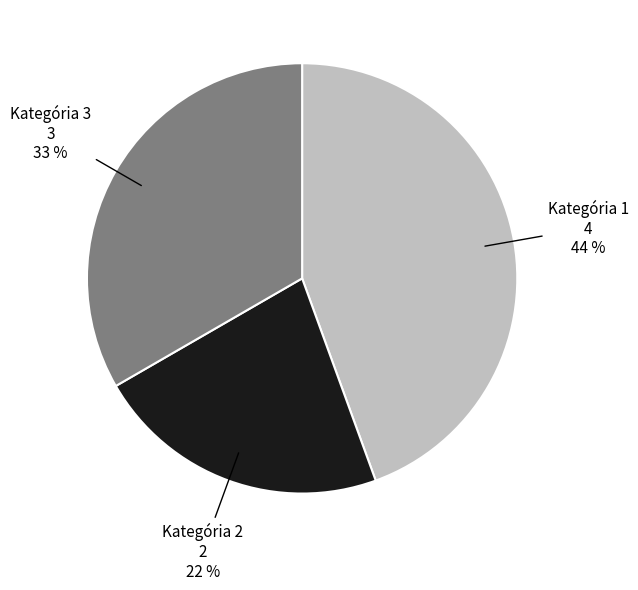

To the nearest percent, what is the average slice percentage?

33%